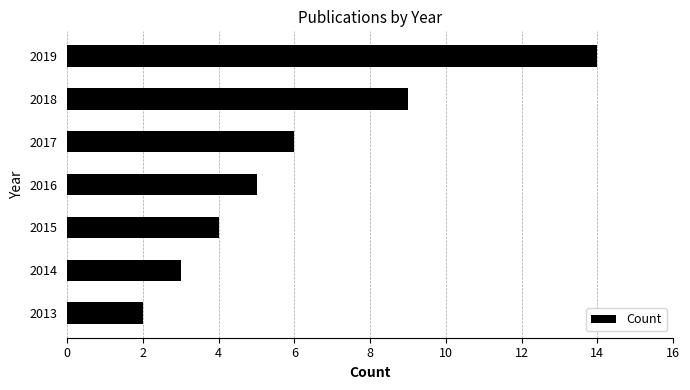

The value at 2017 is 2. True or false?

False